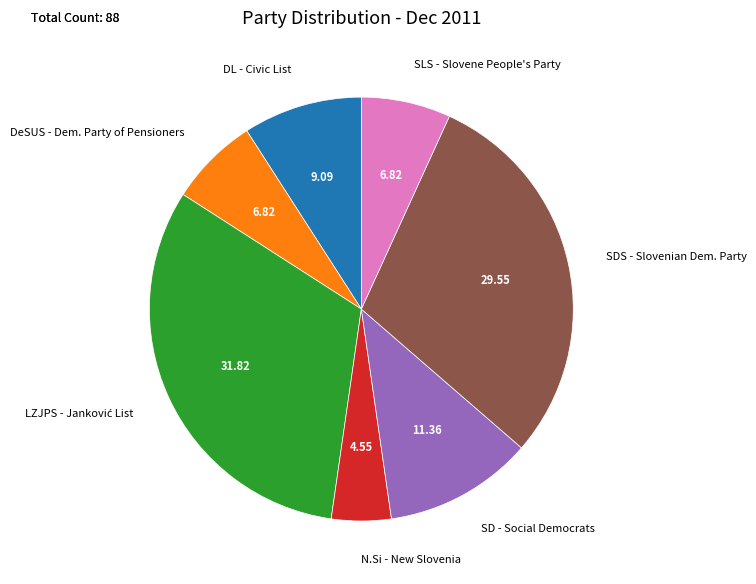

Count the number of slices in the pie.

7